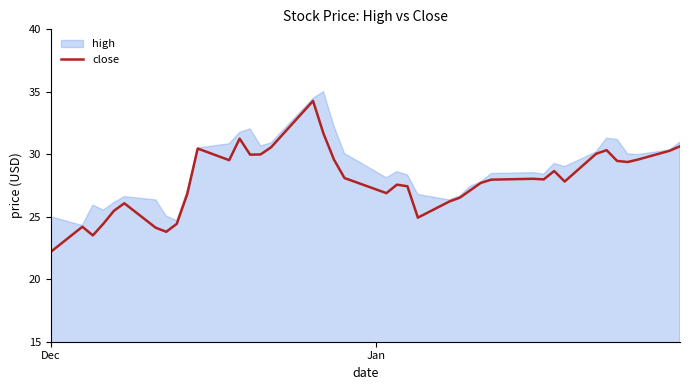

Which series has the widest spread of values?

close